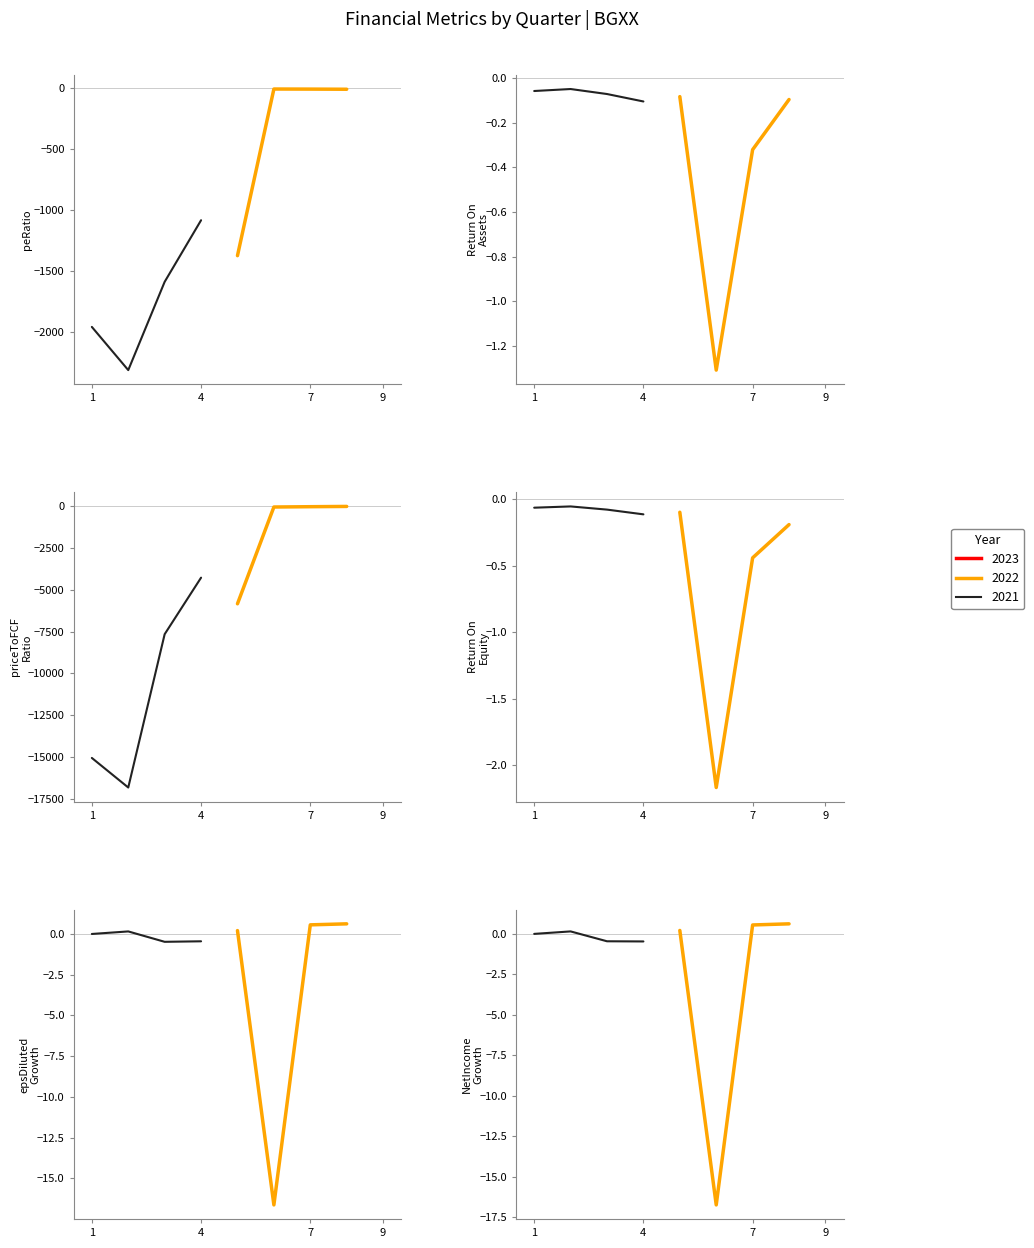

How many lines are shown in the chart?

6